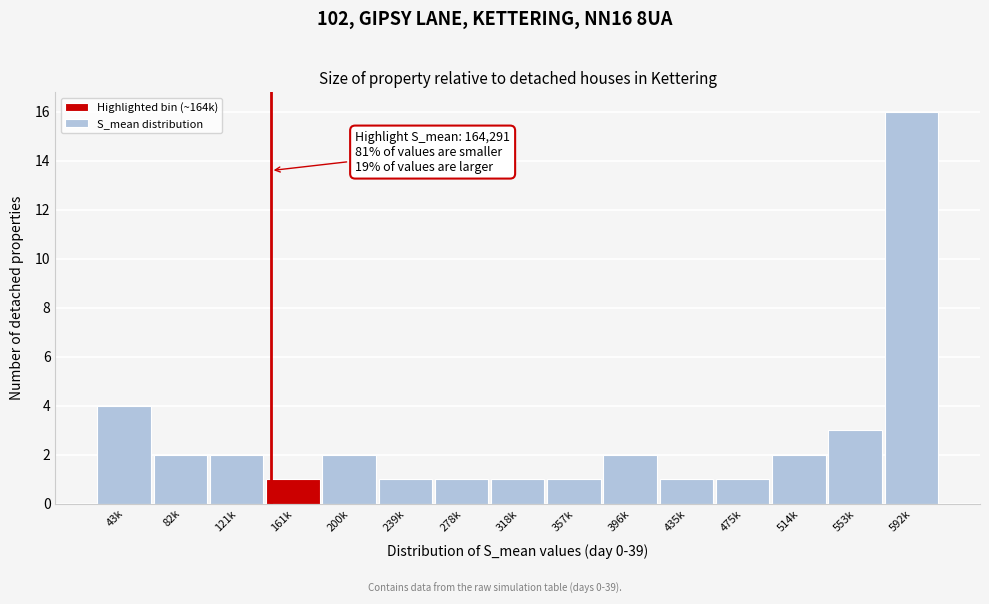

Reading right to left, transcribe all the data shown in this chart.

16	3	2	1	1	2	1	1	1	1	2	1	2	2	4